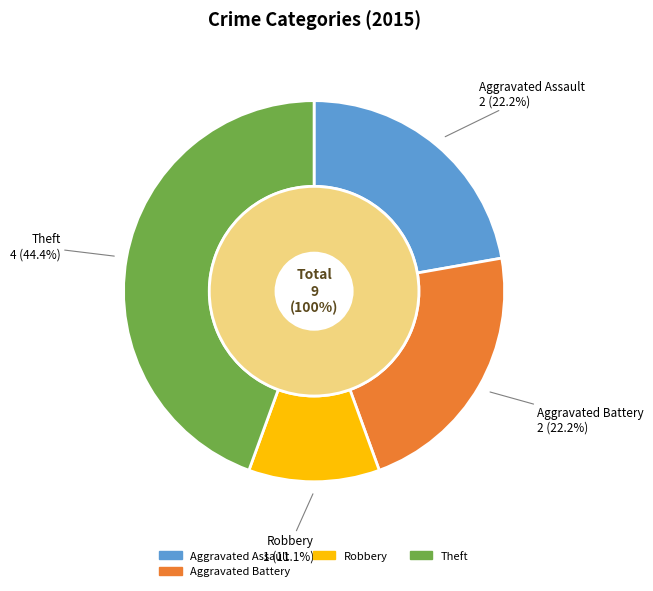

Approximately how many times larger is the value at Aggravated Battery compared to Aggravated Assault?

1.0